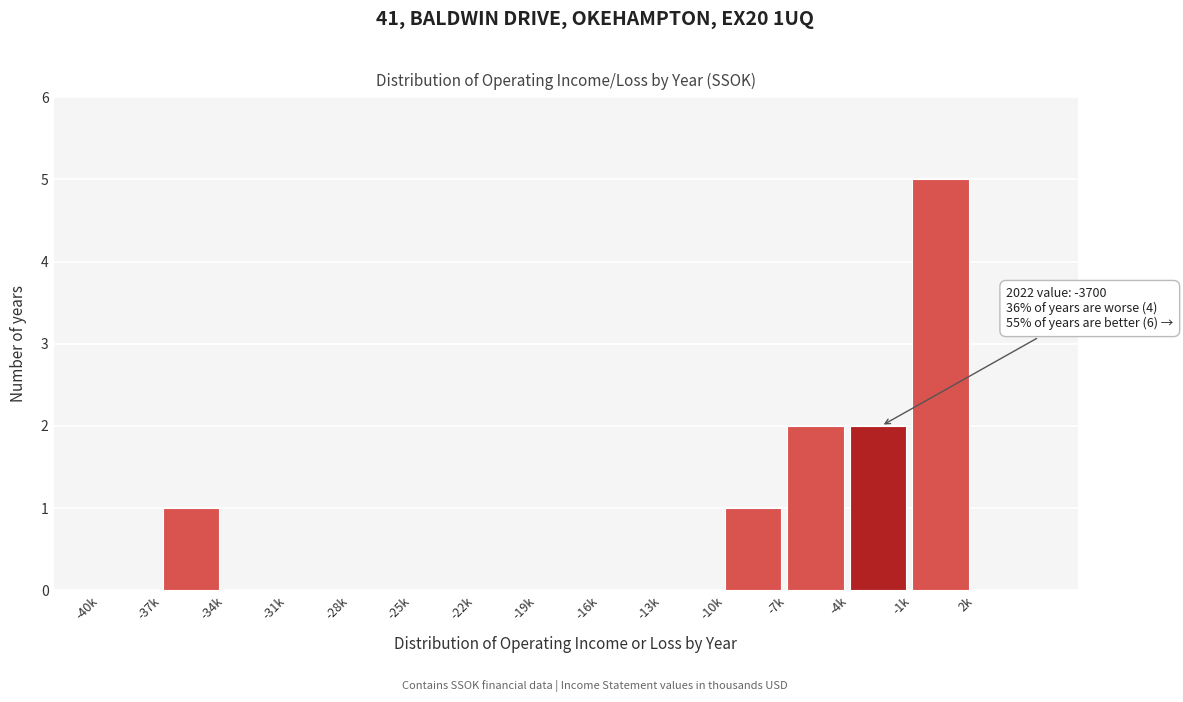

Reading left to right, what are all the values shown in this chart?

-40k=0	-37k=1	-34k=0	-31k=0	-28k=0	-25k=0	-22k=0	-19k=0	-16k=0	-13k=0	-10k=1	-7k=2	-4k=2	-1k=5	2k=0